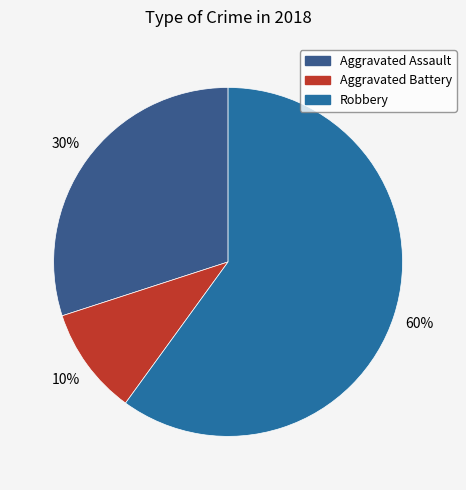

How many slices are in this pie chart?

3